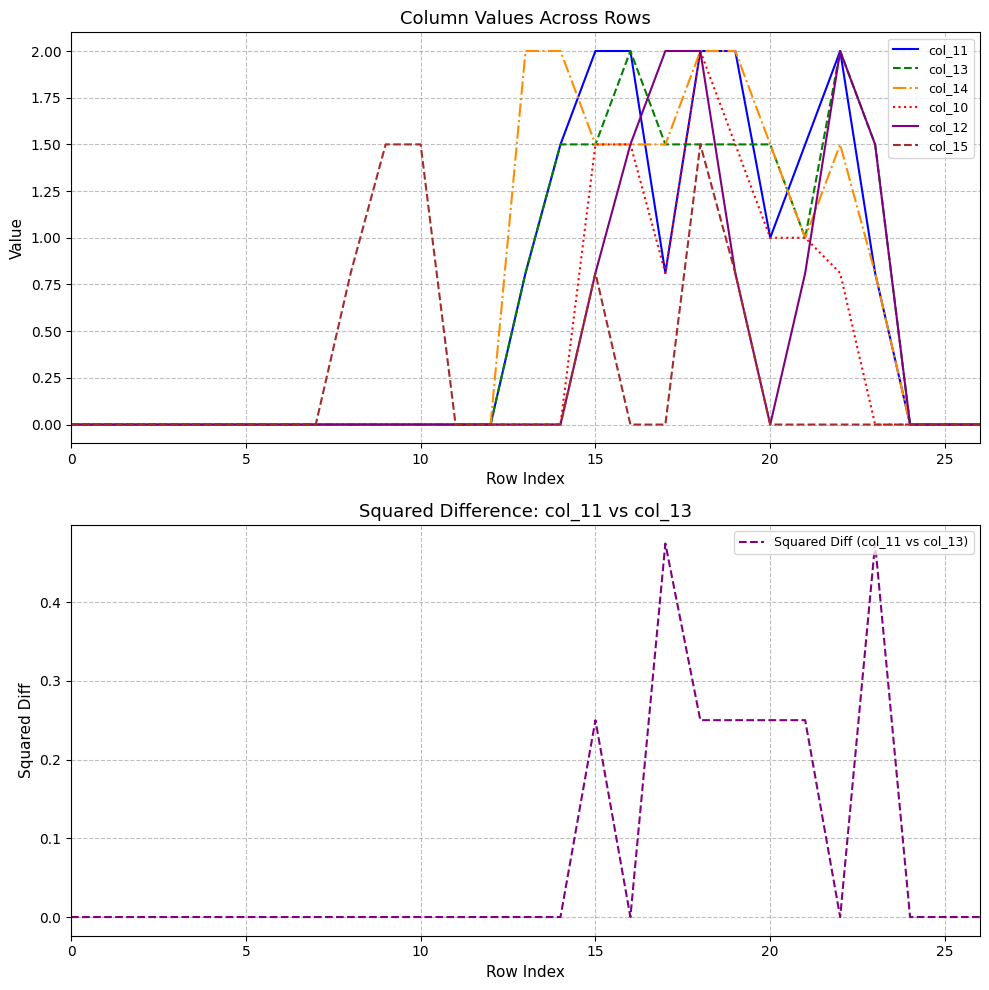

True or false: col_10 and col_15 cross at least once.

False